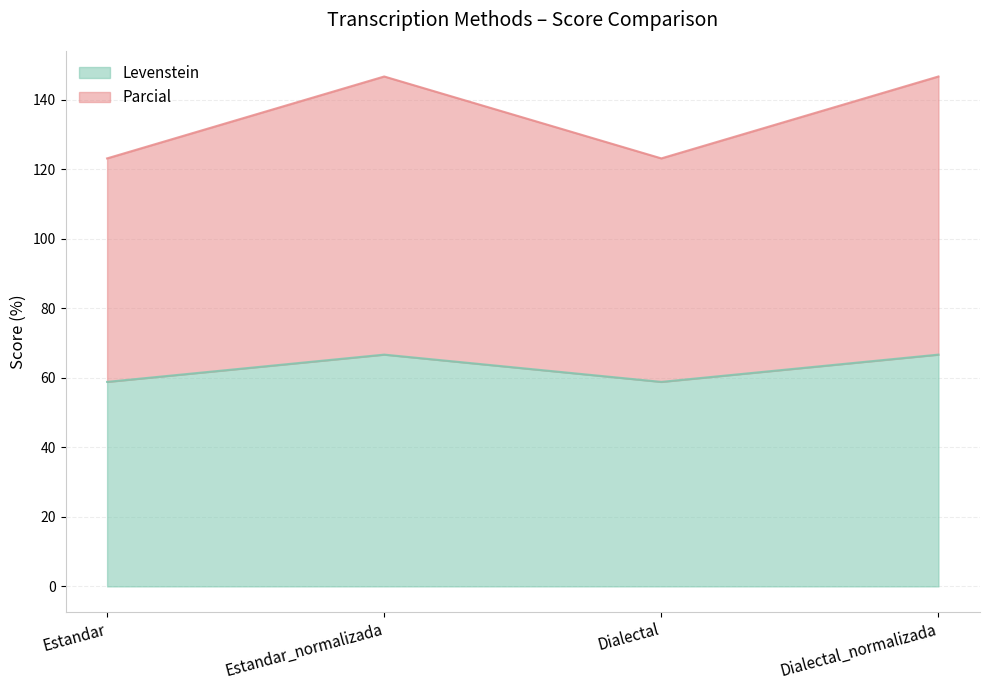

At which category is the sum across all series the highest?

Estandar_normalizada